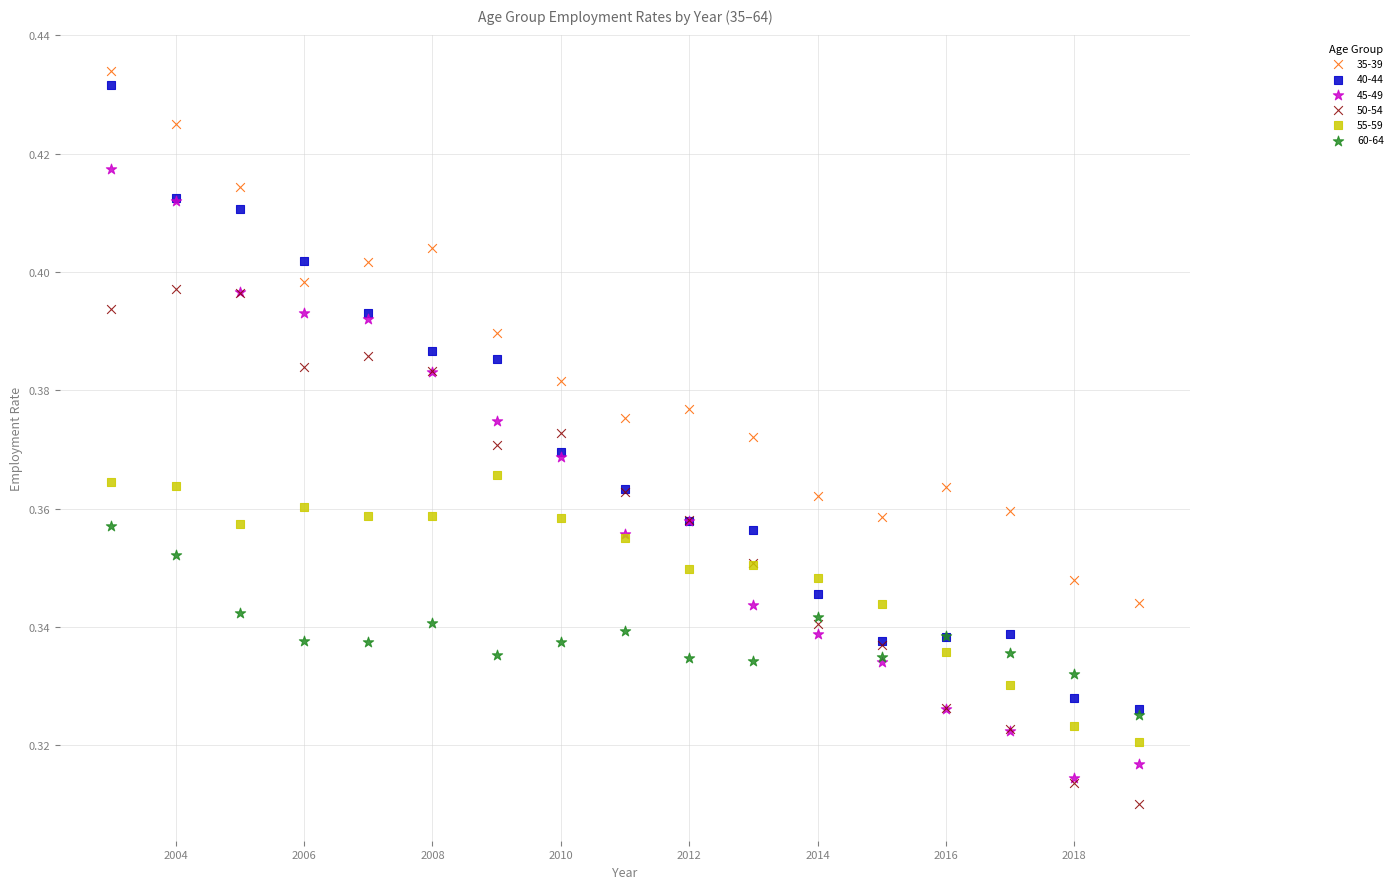

Which series reaches the minimum Y coordinate?

50-54